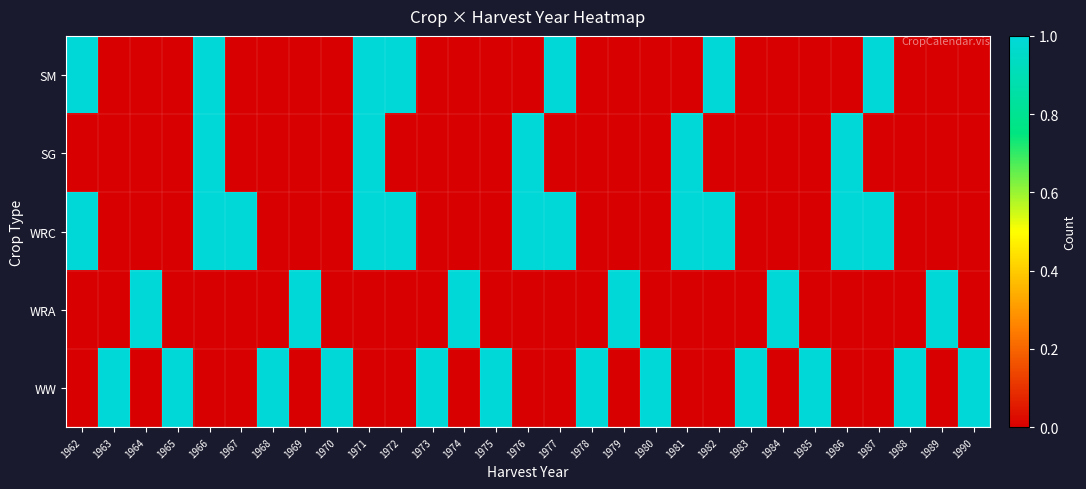

Reading left to right, list all the values displayed in this chart.

SM: 1962=1	1963=0	1964=0	1965=0	1966=1	1967=0	1968=0	1969=0	1970=0	1971=1	1972=1	1973=0	1974=0	1975=0	1976=0	1977=1	1978=0	1979=0	1980=0	1981=0	1982=1	1983=0	1984=0	1985=0	1986=0	1987=1	1988=0	1989=0	1990=0
SG: 1962=0	1963=0	1964=0	1965=0	1966=1	1967=0	1968=0	1969=0	1970=0	1971=1	1972=0	1973=0	1974=0	1975=0	1976=1	1977=0	1978=0	1979=0	1980=0	1981=1	1982=0	1983=0	1984=0	1985=0	1986=1	1987=0	1988=0	1989=0	1990=0
WRC: 1962=1	1963=0	1964=0	1965=0	1966=1	1967=1	1968=0	1969=0	1970=0	1971=1	1972=1	1973=0	1974=0	1975=0	1976=1	1977=1	1978=0	1979=0	1980=0	1981=1	1982=1	1983=0	1984=0	1985=0	1986=1	1987=1	1988=0	1989=0	1990=0
WRA: 1962=0	1963=0	1964=1	1965=0	1966=0	1967=0	1968=0	1969=1	1970=0	1971=0	1972=0	1973=0	1974=1	1975=0	1976=0	1977=0	1978=0	1979=1	1980=0	1981=0	1982=0	1983=0	1984=1	1985=0	1986=0	1987=0	1988=0	1989=1	1990=0
WW: 1962=0	1963=1	1964=0	1965=1	1966=0	1967=0	1968=1	1969=0	1970=1	1971=0	1972=0	1973=1	1974=0	1975=1	1976=0	1977=0	1978=1	1979=0	1980=1	1981=0	1982=0	1983=1	1984=0	1985=1	1986=0	1987=0	1988=1	1989=0	1990=1